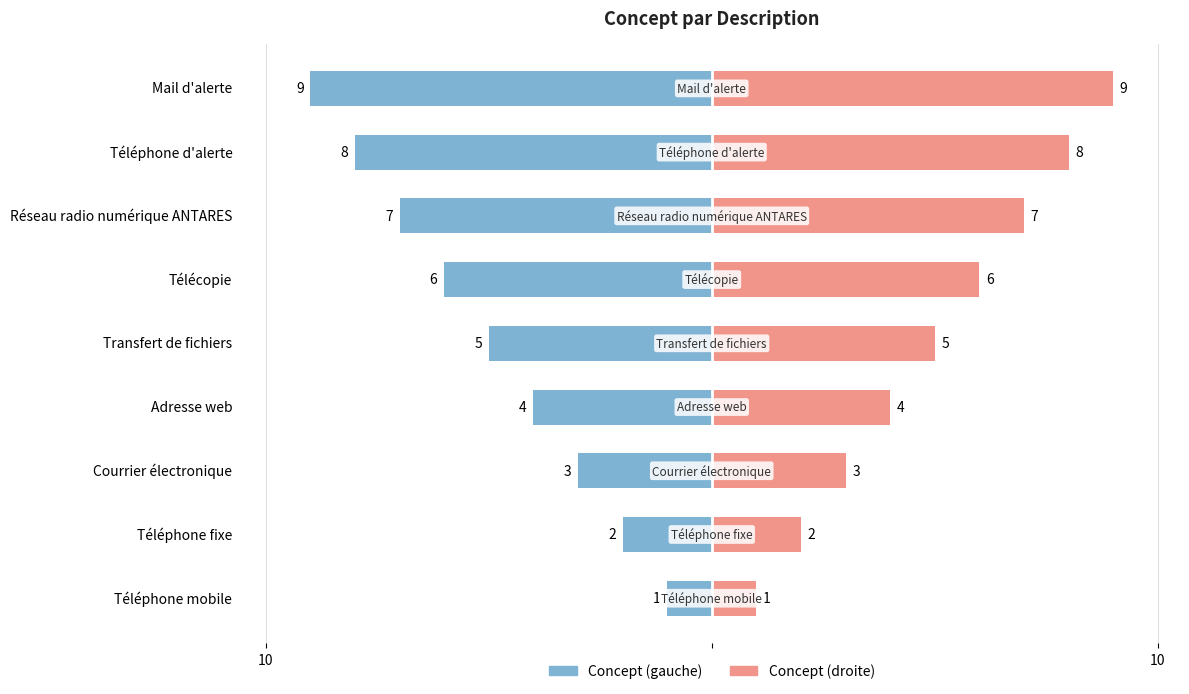

How many bars are there in total?

18